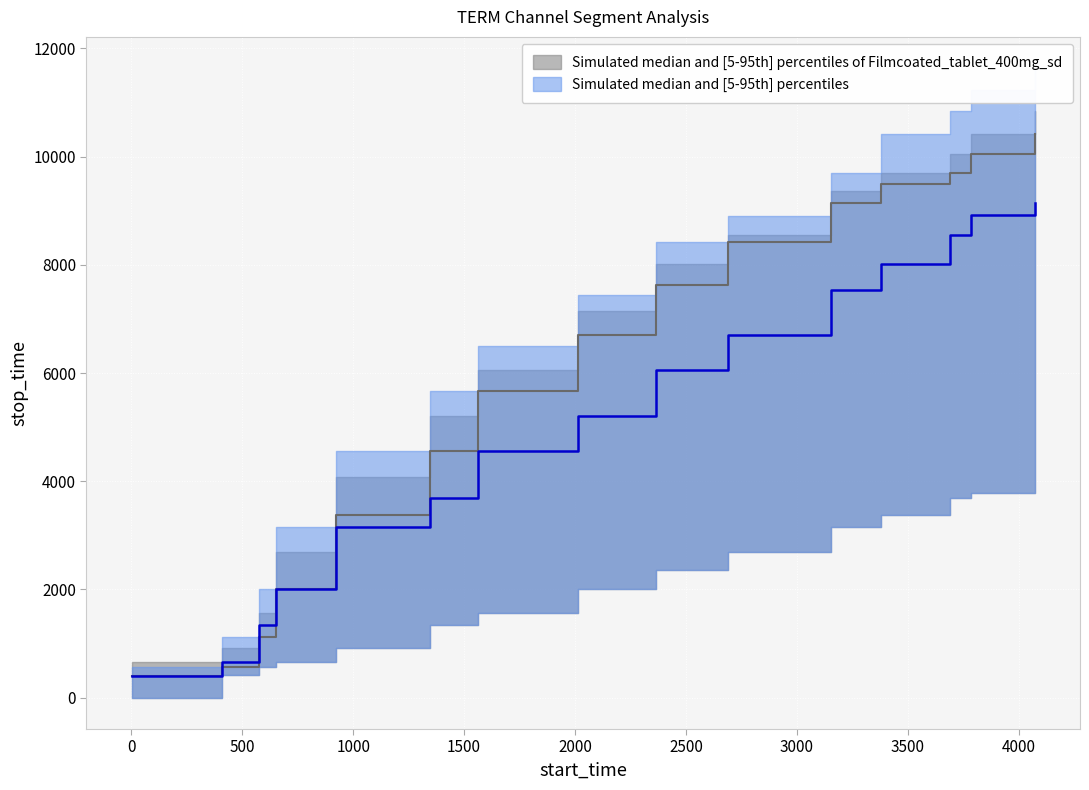

Reading right to left, what are all the values shown in this chart?

upper_blue: 4073=11633	3787=11226	3691=10839	3378=10427	3156=9692	2689=8912	2366=8414	2012=7448	1563=6509	1345=5661	923=4553	651=3155	574=2011	409=1118	1=573
median_blue: 4073=9143	3787=8913	3691=8551	3378=8012	3156=7531	2689=6710	2366=6049	2012=5204	1563=4554	1345=3691	923=3156	651=2012	574=1345	409=651	1=408
lower_blue: 4073=4073	3787=3787	3691=3691	3378=3378	3156=3156	2689=2689	2366=2366	2012=2012	1563=1563	1345=1345	923=923	651=651	574=574	409=409	1=1
upper_gray: 4073=10840	3787=10428	3691=10042	3378=9693	3156=9362	2689=8550	2366=8011	2012=7140	1563=6048	1345=5203	923=4072	651=2688	574=1562	409=922	1=650
median_gray: 4073=10428	3787=10043	3691=9693	3378=9502	3156=9143	2689=8415	2366=7631	2012=6710	1563=5662	1345=4554	923=3378	651=2012	574=1119	409=573	1=408
lower_gray: 4073=4073	3787=3787	3691=3691	3378=3378	3156=3156	2689=2689	2366=2366	2012=2012	1563=1563	1345=1345	923=923	651=651	574=574	409=409	1=1